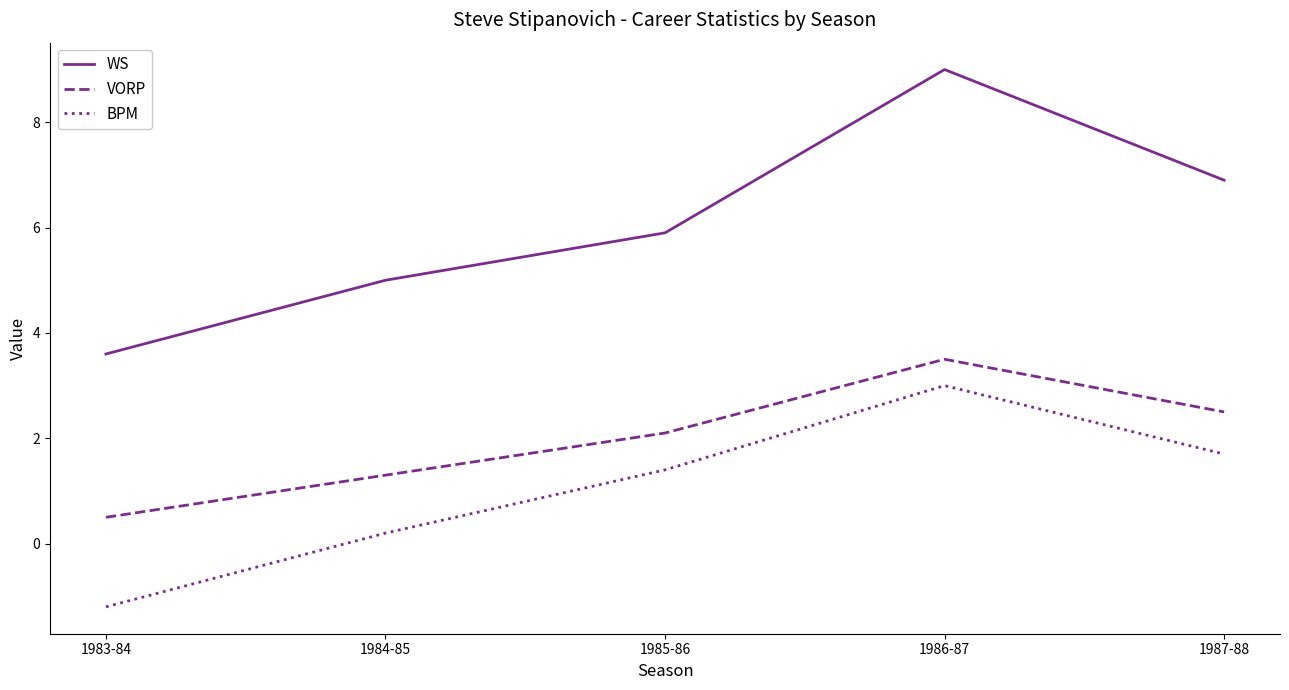

Reading left to right, list all the values displayed in this chart.

WS: 1983-84=3.6	1984-85=5.0	1985-86=5.9	1986-87=9.0	1987-88=6.9
VORP: 1983-84=0.5	1984-85=1.3	1985-86=2.1	1986-87=3.5	1987-88=2.5
BPM: 1983-84=-1.2	1984-85=0.2	1985-86=1.4	1986-87=3.0	1987-88=1.7